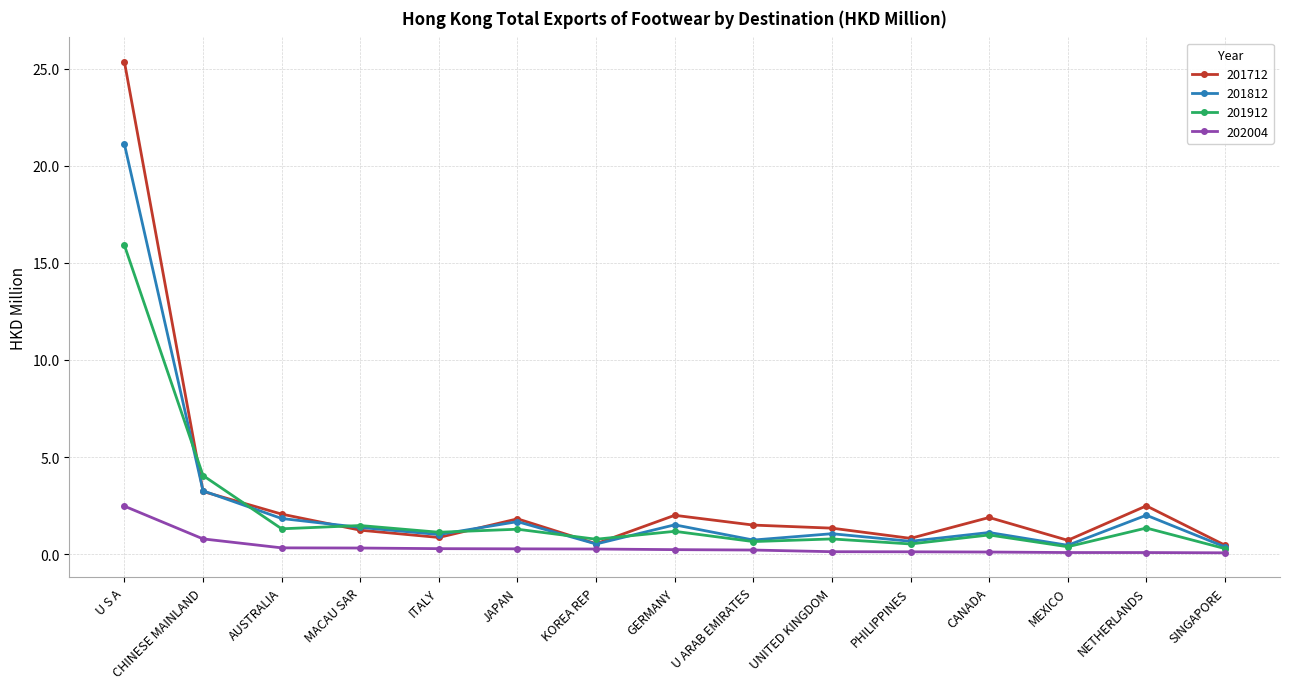

What is the difference between the maximum and second lowest values in the 201912 series?

15.5